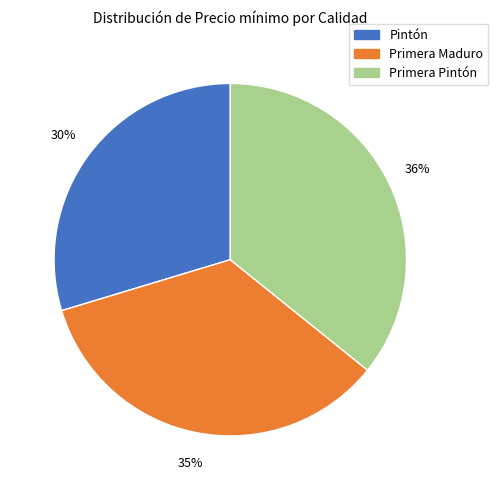

What is the smallest slice in the pie chart?

Pintón